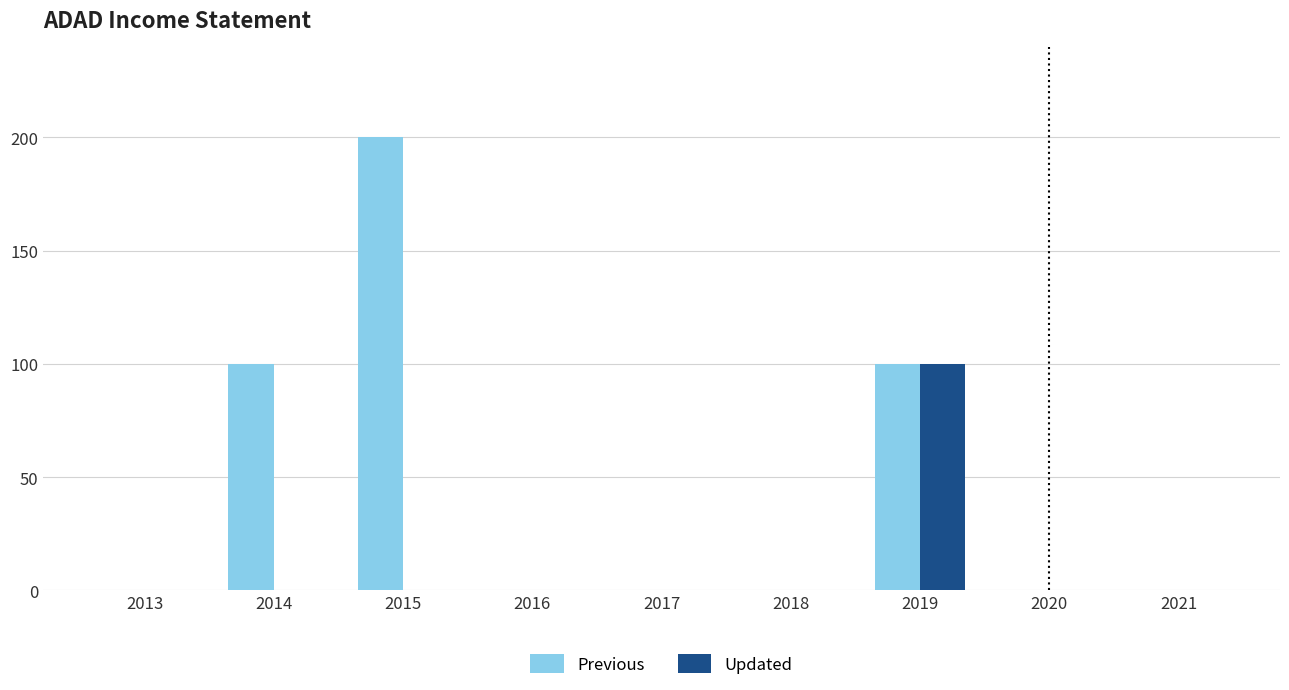

What is the sum of the Previous values at 2019 and 2014?

200